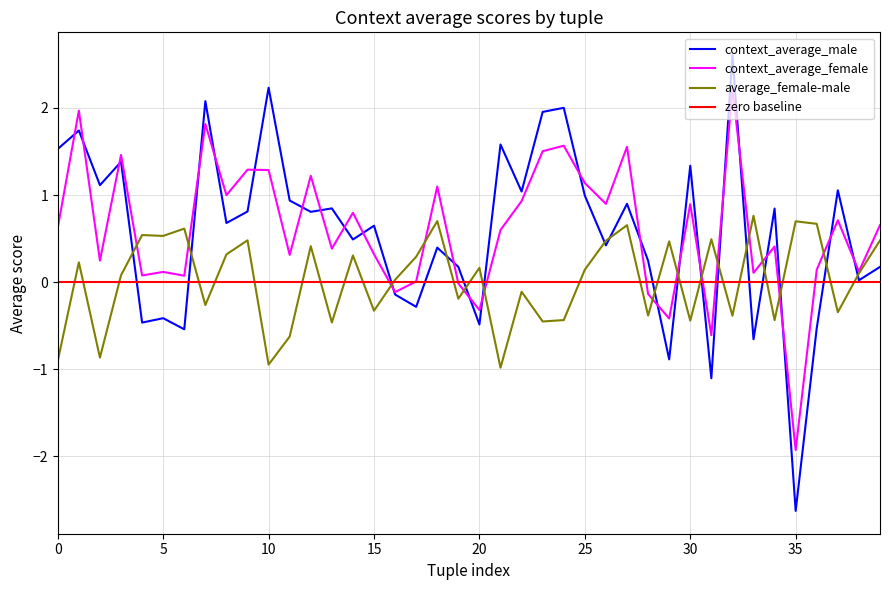

How many positive values does the context_average_male series have?

29